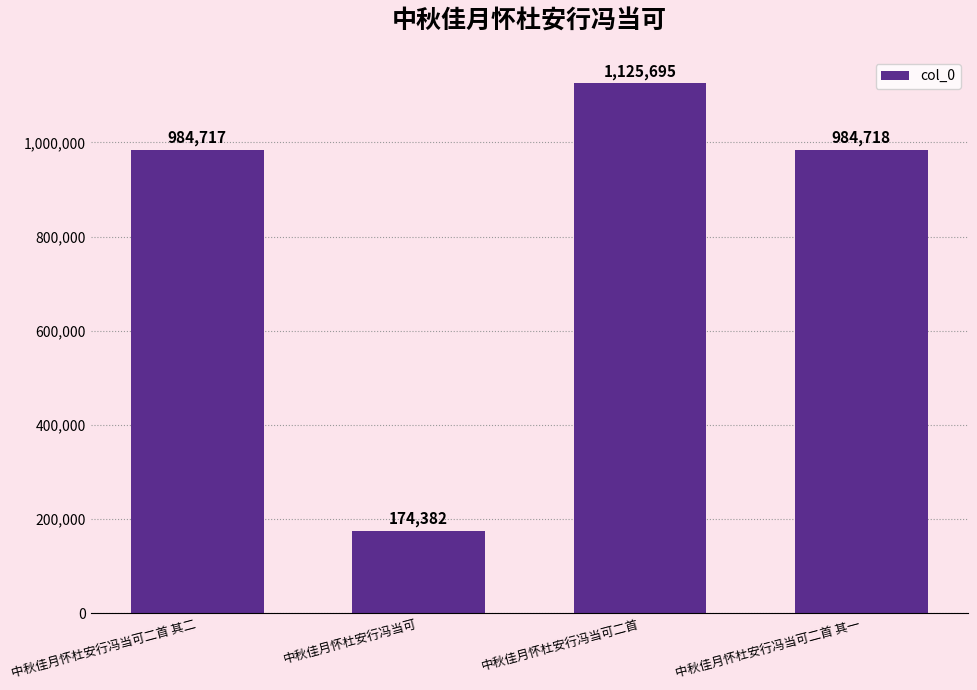

Does the chart contain any negative values?

No